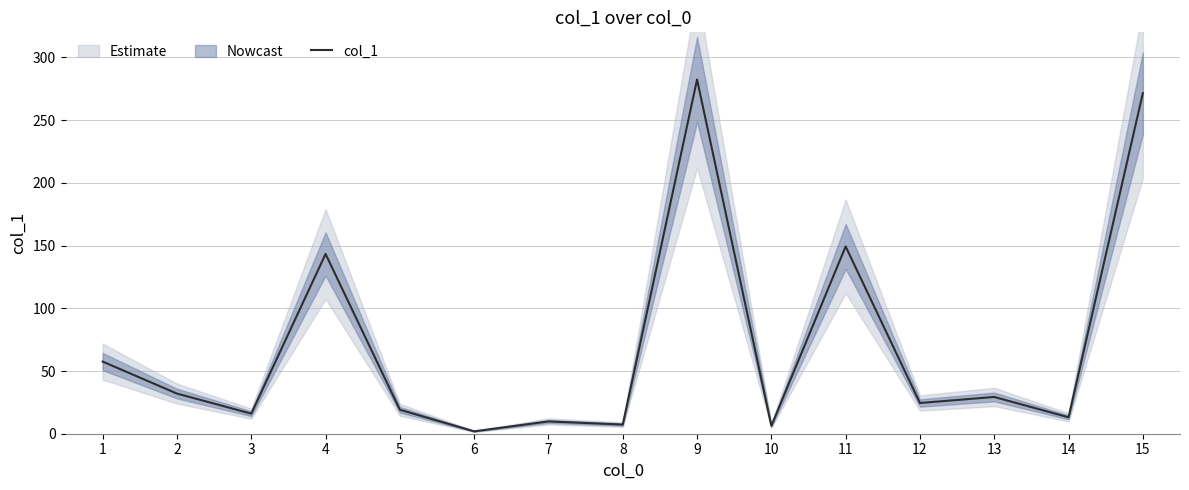

True or false: the data shows 2.5 at 8.

False